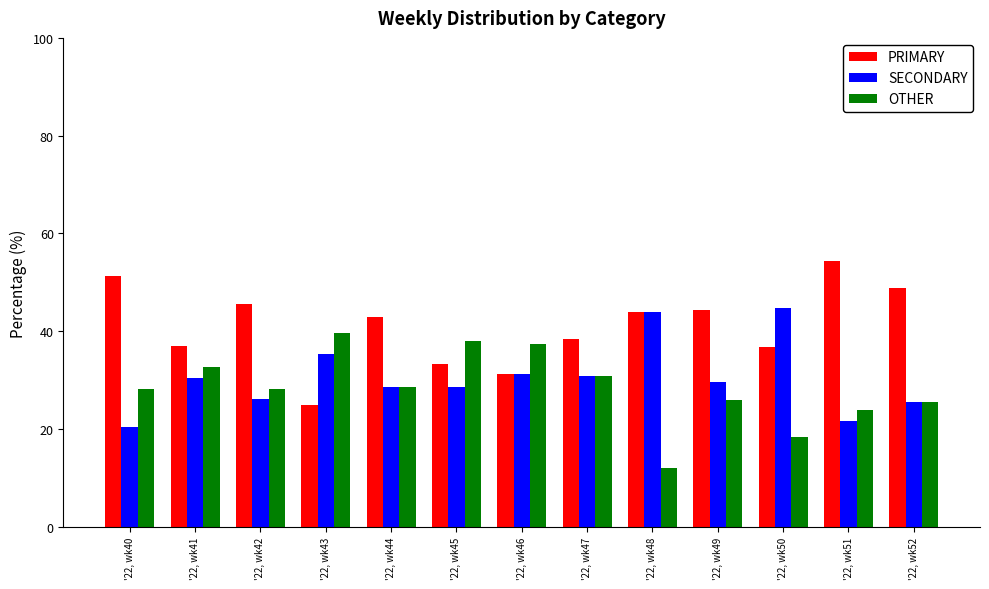

What is the average value of the PRIMARY series?

41.0